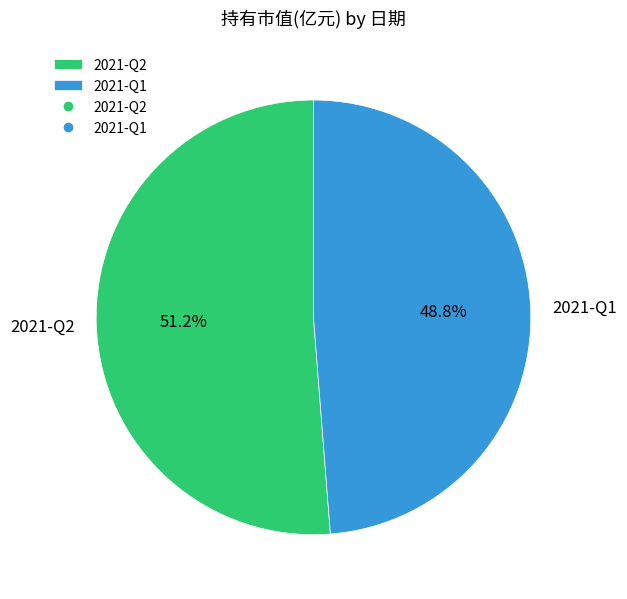

Which category has the smallest portion of the pie?

2021-Q1